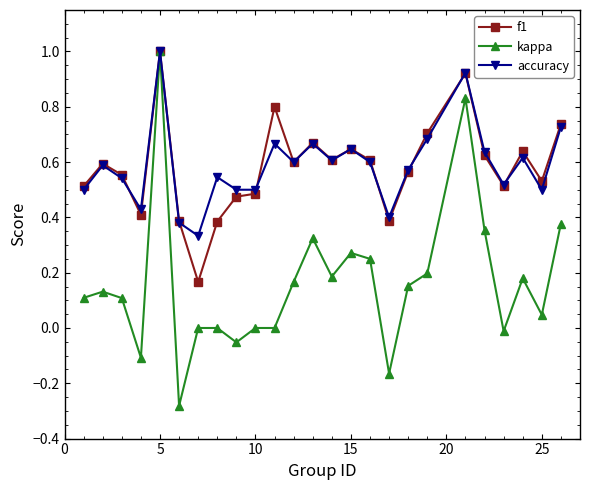

True or false: accuracy has more than 0 points higher than both neighbors.

True